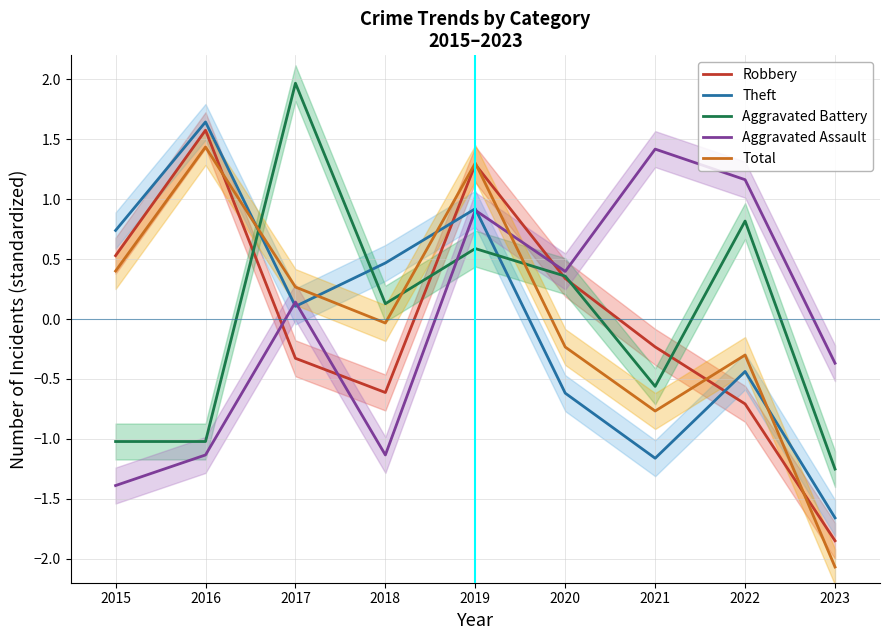

Which series has the largest range (max minus min)?

Total